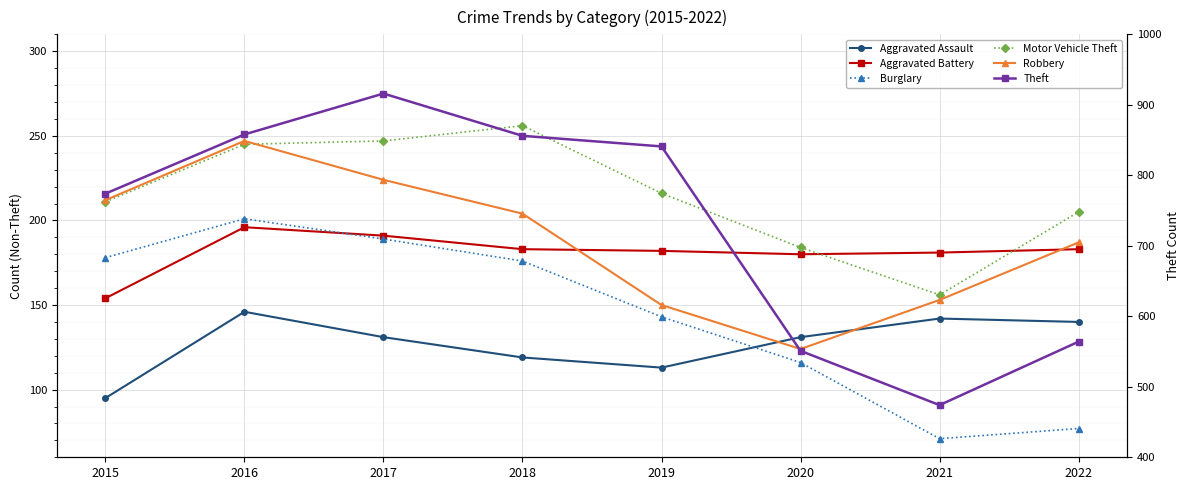

What is the total value across all series at 2018?

1794